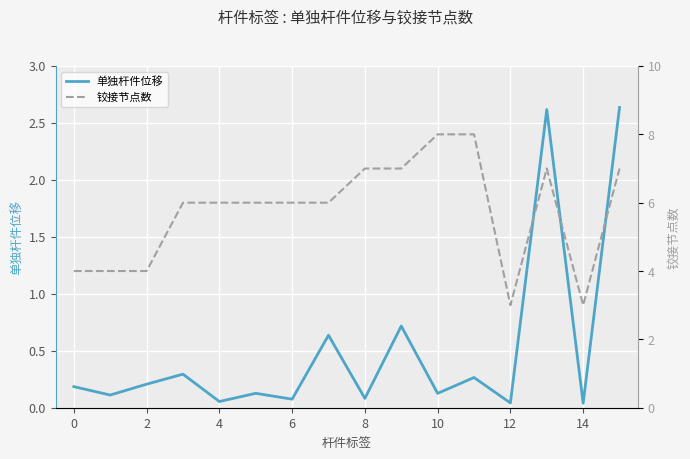

What are all the series names shown in the legend?

单独杆件位移, 铰接节点数